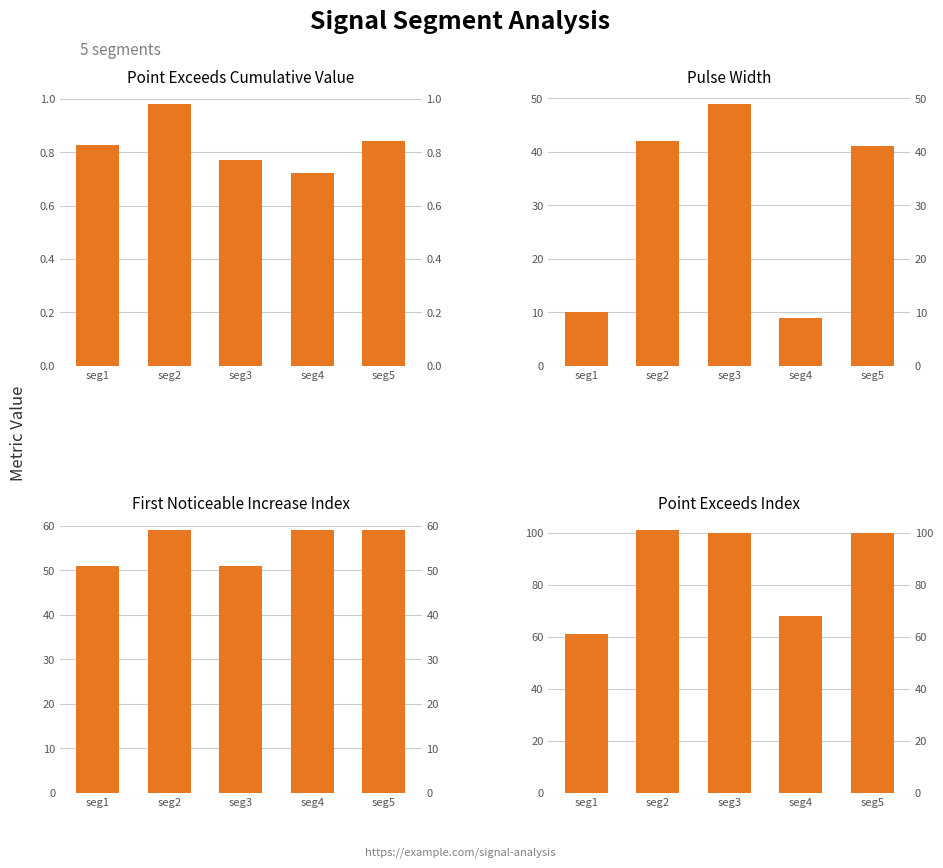

At which label does Point_Exceeds_Cumulative_Value reach its minimum?

seg4